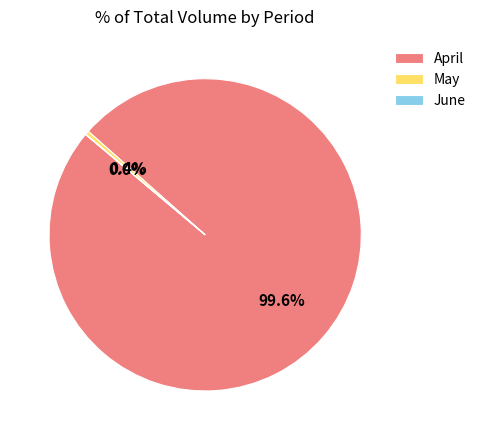

Does any single category account for the majority?

Yes